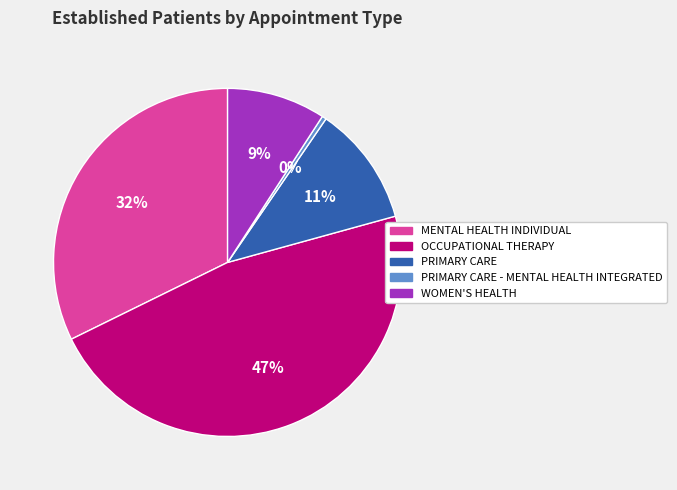

To the nearest percent, what is the average slice percentage?

20%